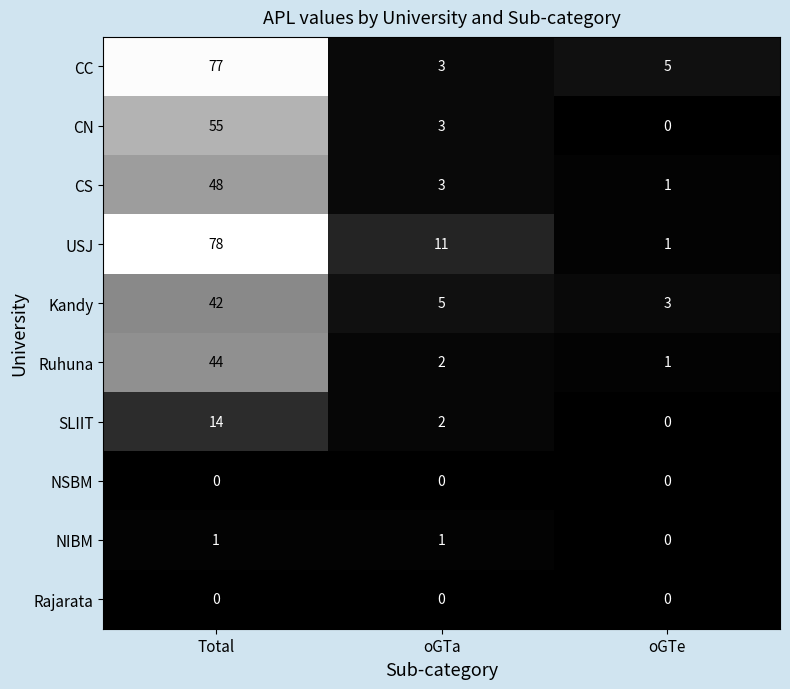

Reading right to left, what are all the values shown in this chart?

CC: 5	3	77
CN: 0	3	55
CS: 1	3	48
USJ: 1	11	78
Kandy: 3	5	42
Ruhuna: 1	2	44
SLIIT: 0	2	14
NSBM: 0	0	0
NIBM: 0	1	1
Rajarata: 0	0	0